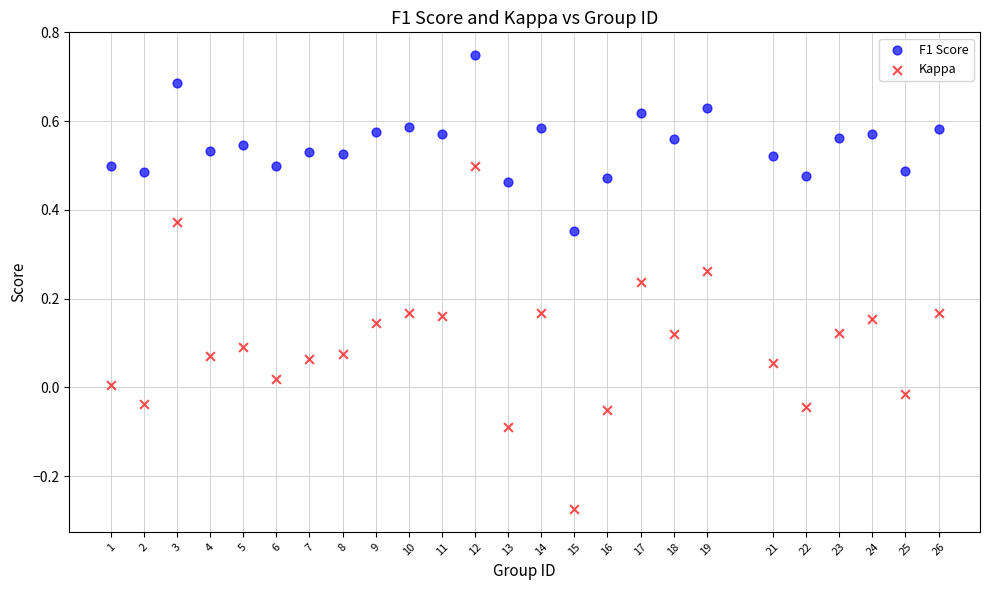

Which series has the largest Y range (max minus min)?

Kappa